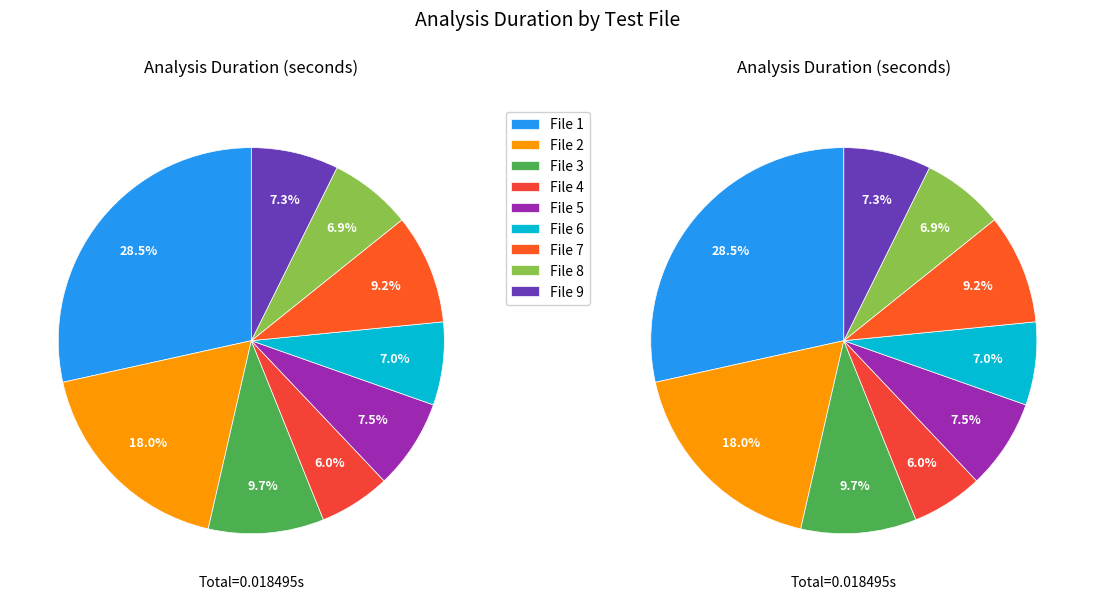

Which slice is the largest?

1